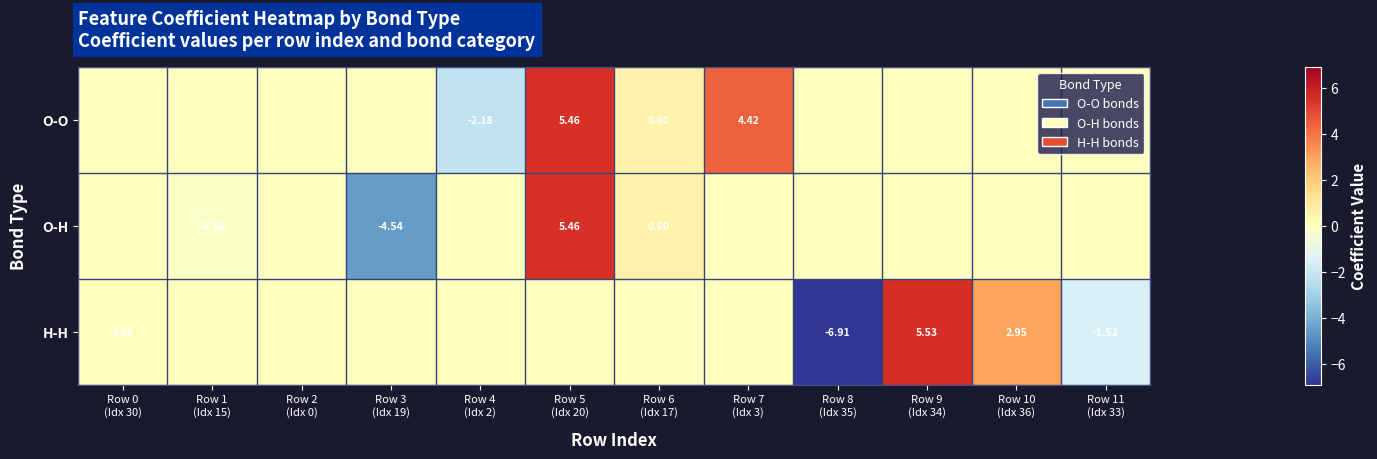

Is the value of O-O at Row 0 (Idx 30) greater than the value of O-H at Row 1 (Idx 15)?

Yes